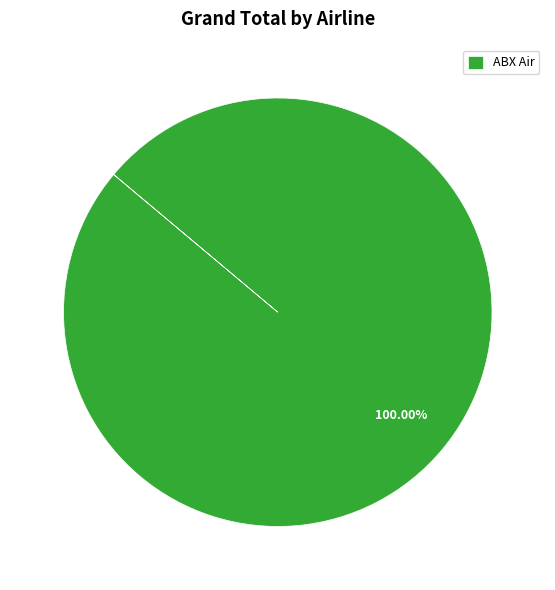

Rank the categories by value from lowest to highest.

ABX Air